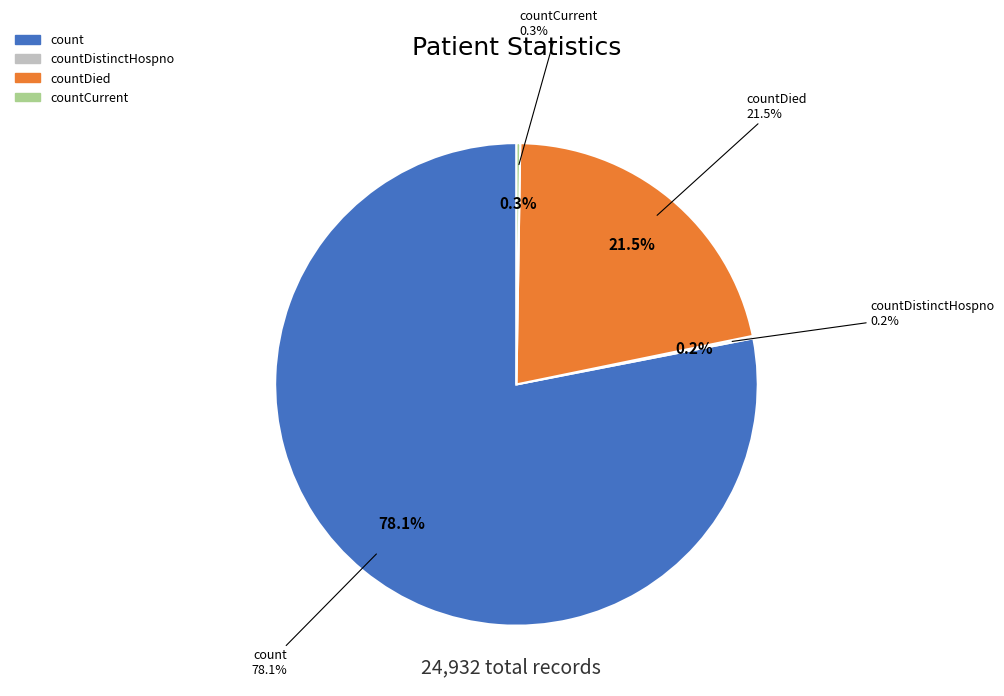

How much of the chart is everything except countDistinctHospno?

99.8%